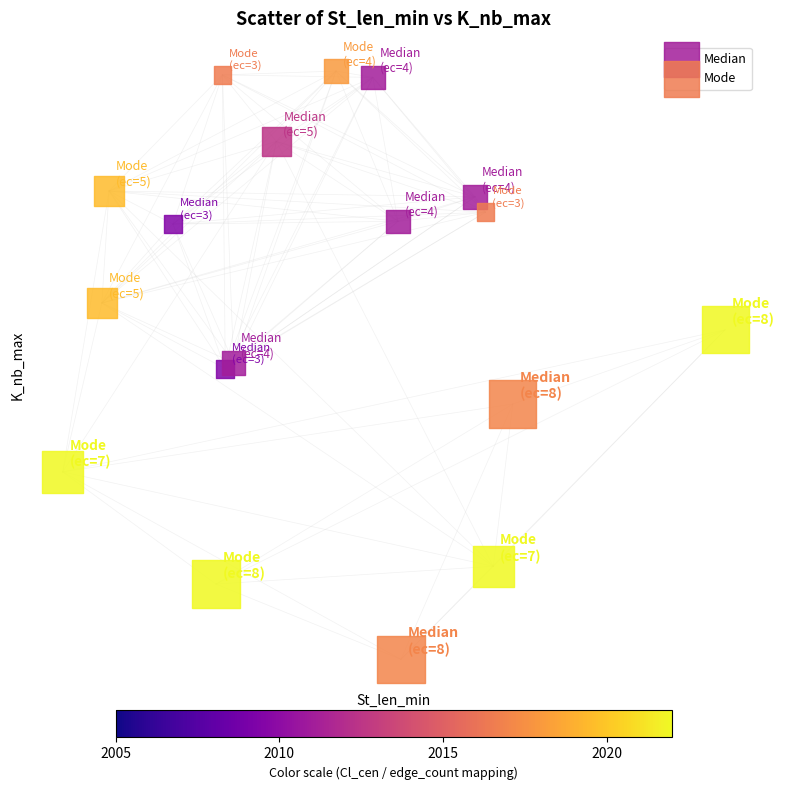

Which series has the largest Y range (max minus min)?

Median